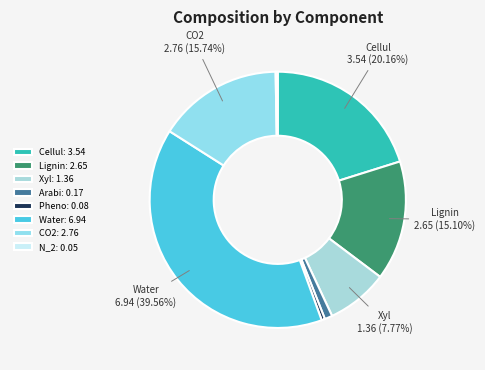

Count the number of slices in the pie.

8